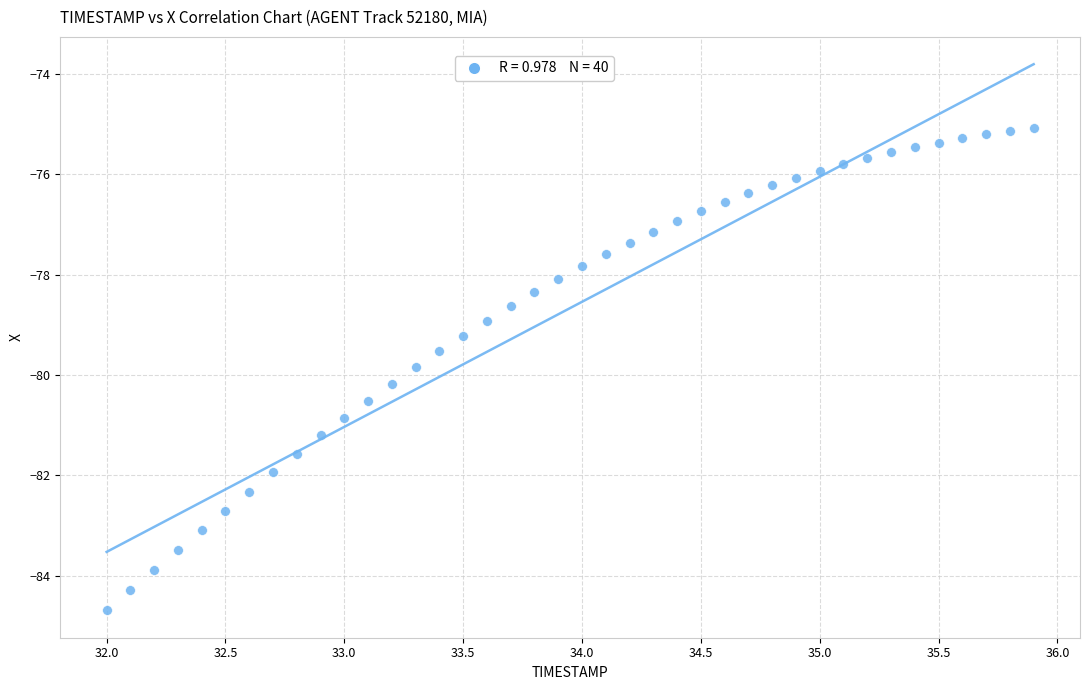

What is the range of X values (max minus min)?

3.9